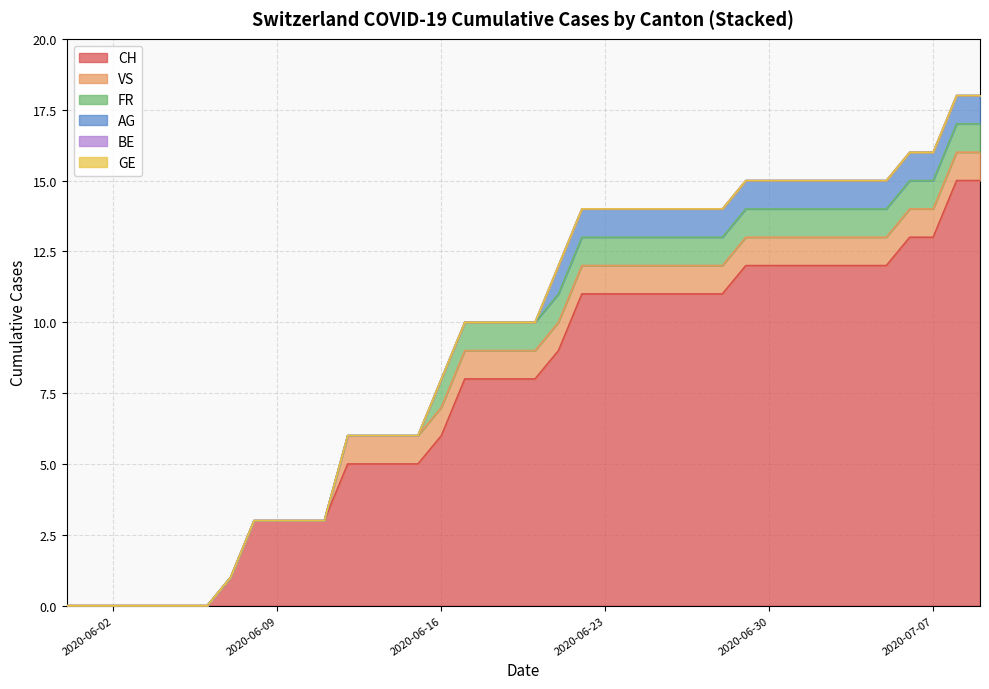

Reading right to left, extract all data points from this chart.

CH: 15	15	13	12	11	9	8	6	5	3	3	3	1	0
GE: 0	0	0	0	0	0	0	0	0	0	0	0	0	0
VS: 1	1	1	1	1	1	1	1	1	0	0	0	0	0
FR: 1	1	1	1	1	1	1	1	0	0	0	0	0	0
BE: 0	0	0	0	0	0	0	0	0	0	0	0	0	0
AG: 1	1	1	1	1	1	0	0	0	0	0	0	0	0